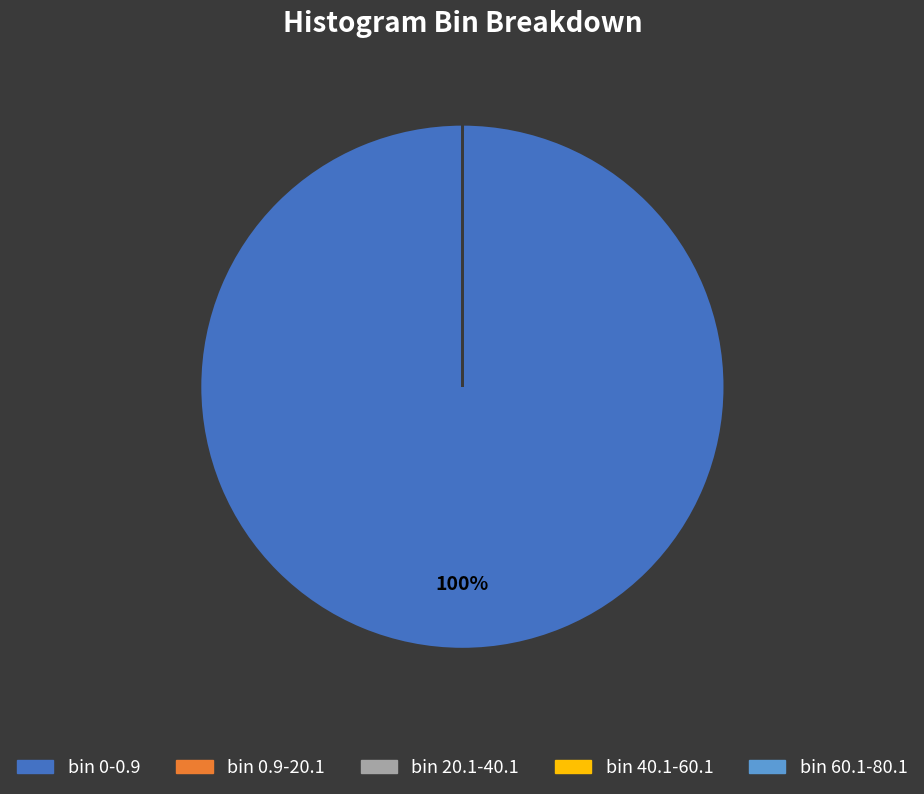

To the nearest percent, what is the difference between the largest and smallest slice percentages?

100%